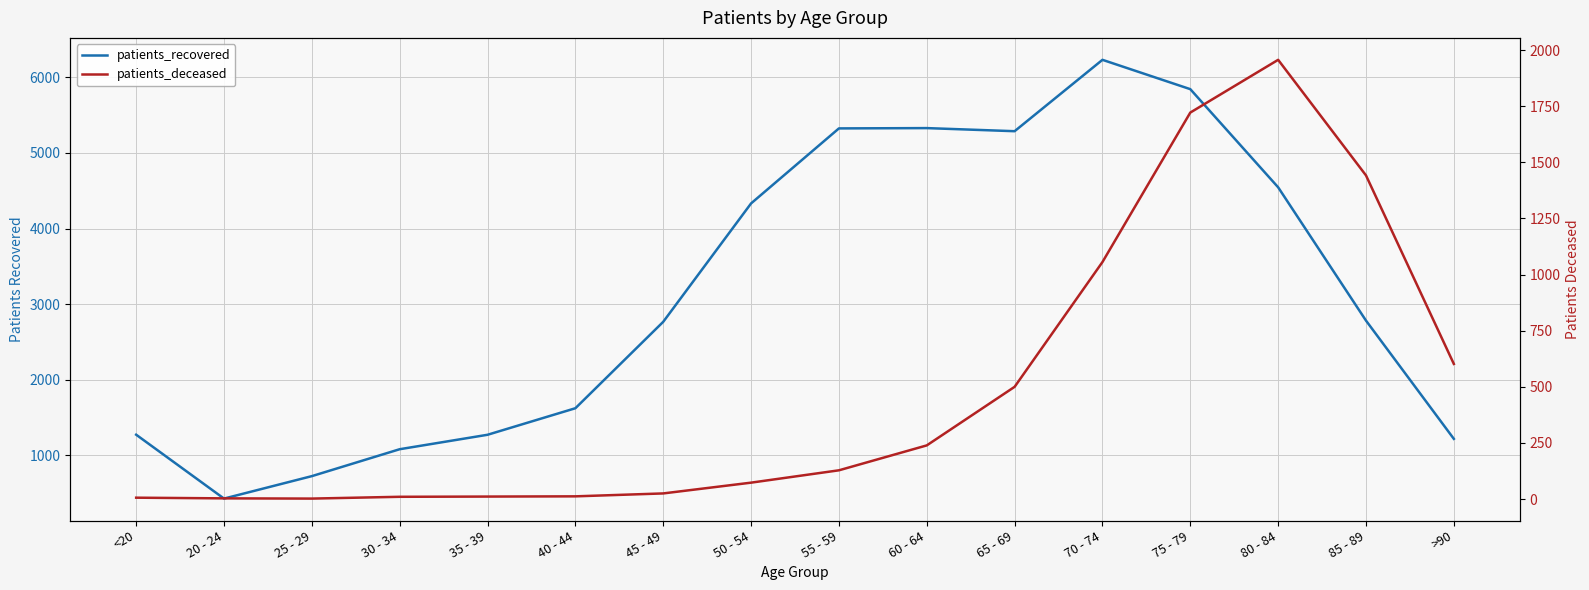

Rank the categories by patients_deceased value from highest to lowest.

80 - 84, 75 - 79, 85 - 89, 70 - 74, >90, 65 - 69, 60 - 64, 55 - 59, 50 - 54, 45 - 49, 40 - 44, 35 - 39, 30 - 34, <20, 20 - 24, 25 - 29